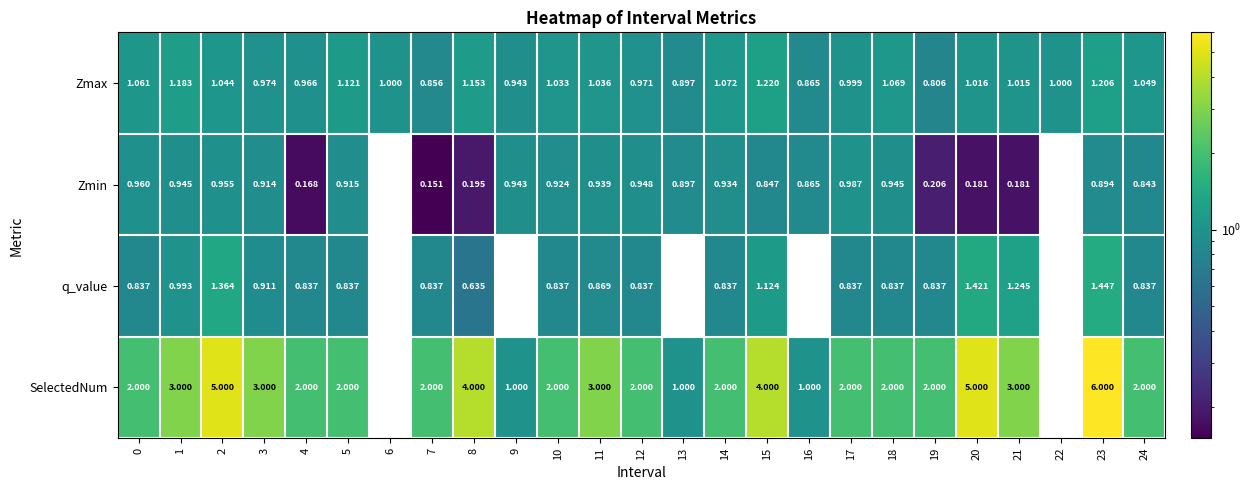

How many positive values does the SelectedNum series have?

23